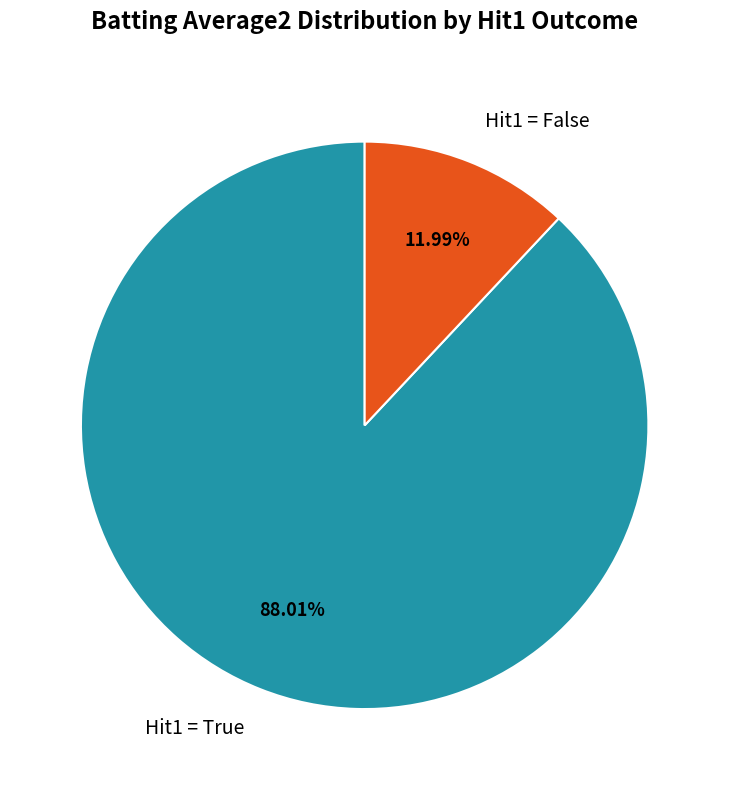

Count the number of slices in the pie.

2